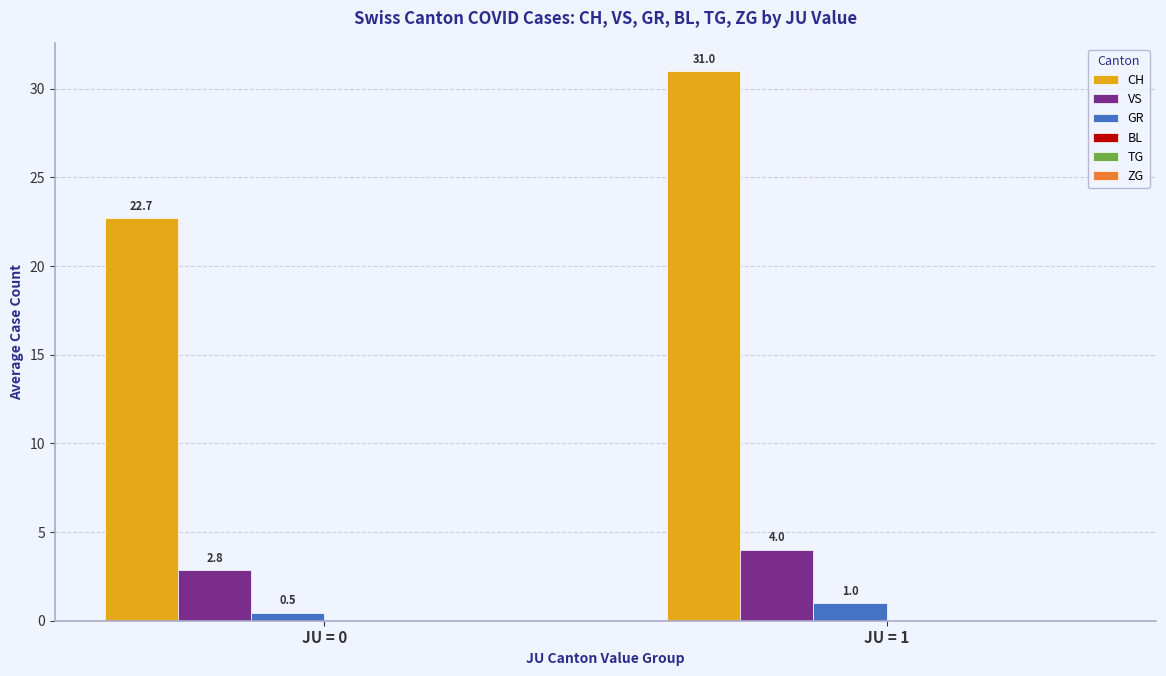

Which category has the lowest value across all series?

JU = 0